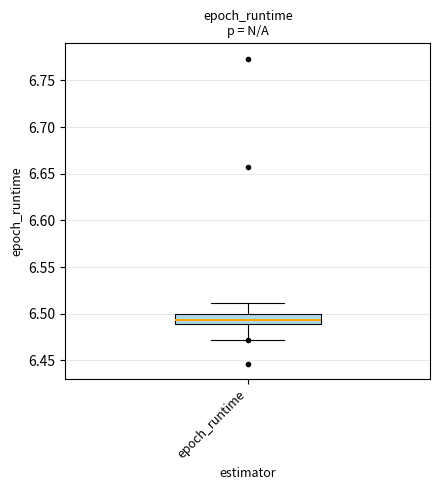

Transcribe this box plot: give where the median line is, the range the box spans, and where the two whiskers end, as read against the y-axis. The values are not printed on the chart, so give them approximately, as read against the axis.

median 6.495, box 6.490 to 6.500, whiskers 6.470 to 6.510